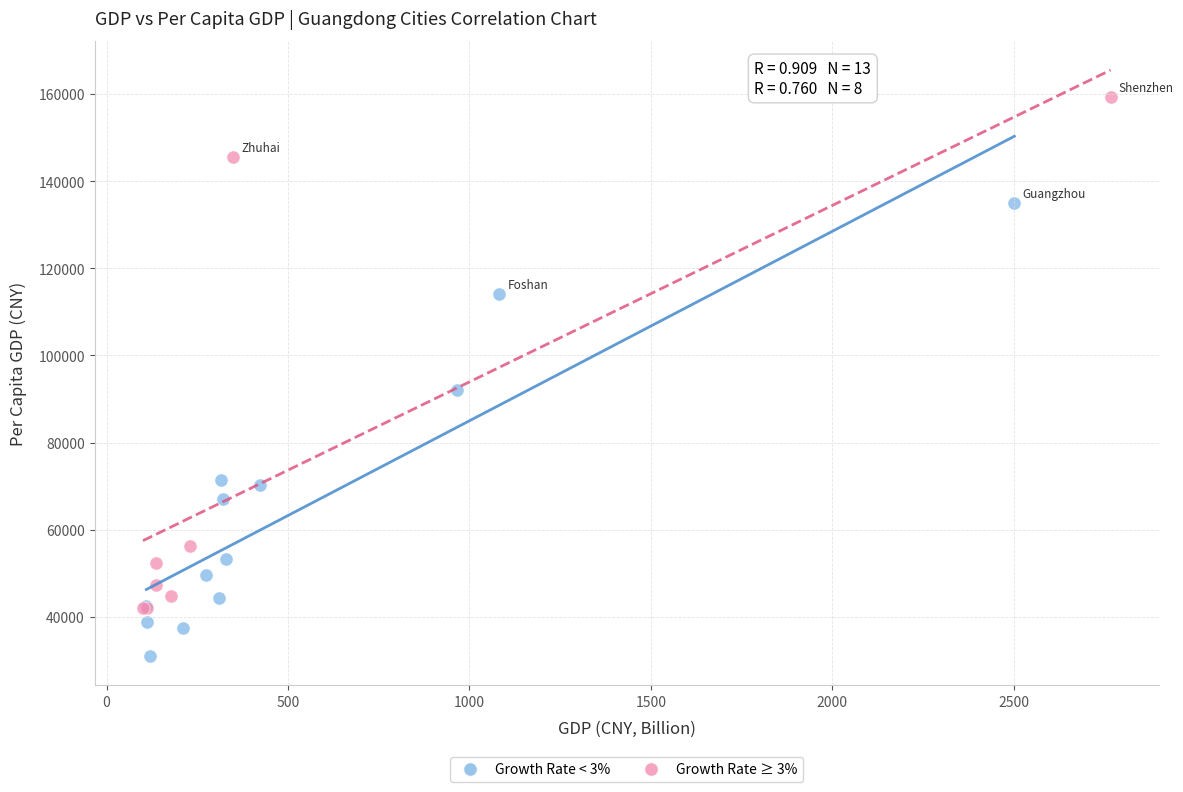

What are all the series names shown in the legend?

Growth Rate < 3%, Growth Rate ≥ 3%